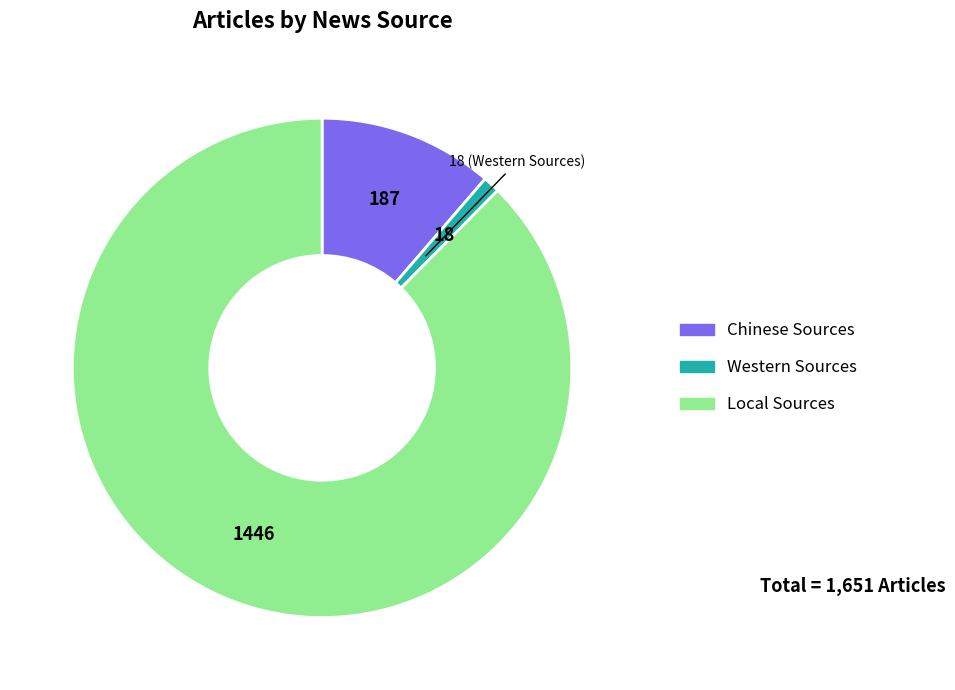

Approximately how many times larger is the value at Western Sources compared to Chinese Sources?

0.1